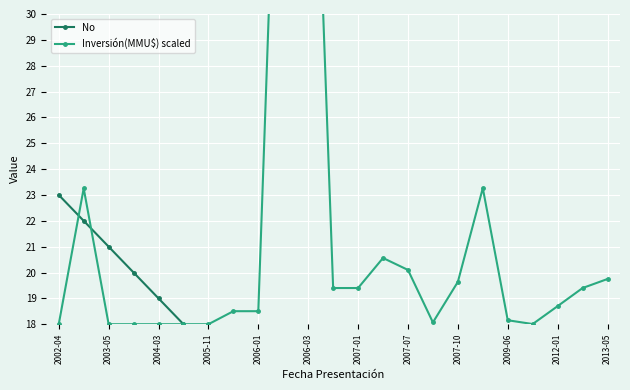

Between which two adjacent categories do No and Inversión(MMU$) scaled first intersect?

2002-04 and 2003-05